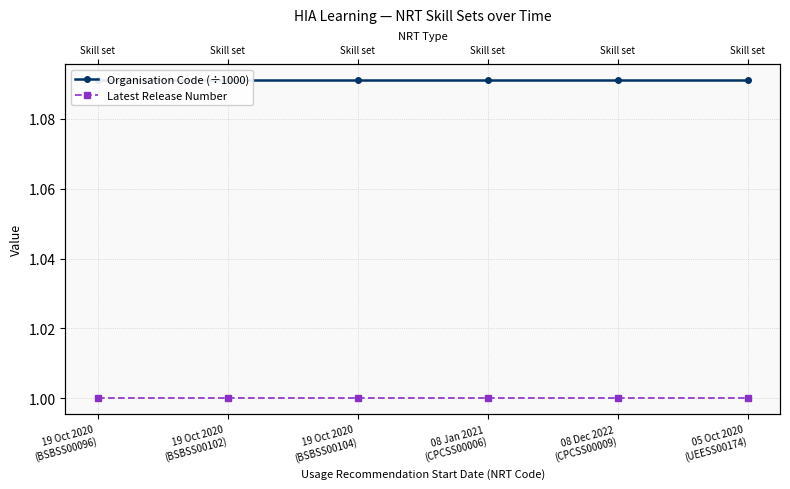

Which series changed the most between 19 Oct 2020
(BSBSS00104) and 08 Jan 2021
(CPCSS00006)?

Organisation Code (÷1000)